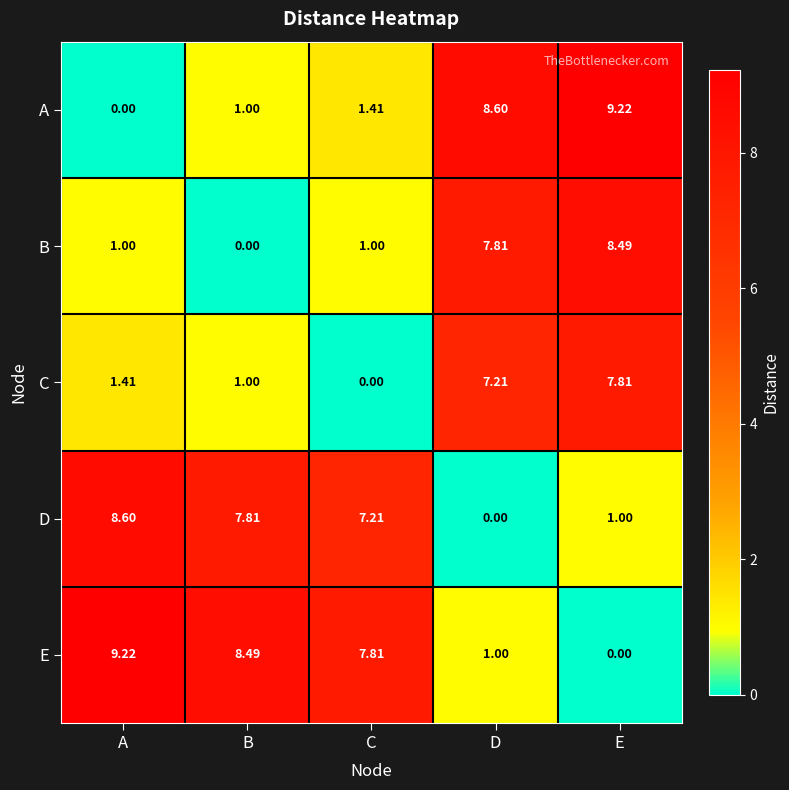

At which label is E closest to 4?

D